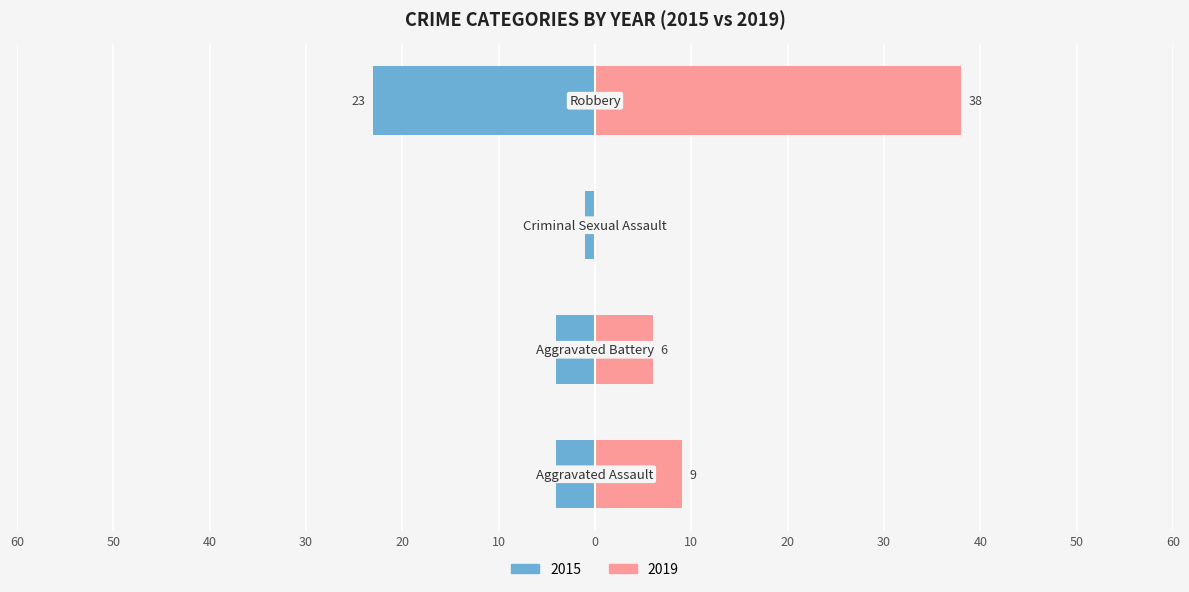

Which series has the widest spread of values?

Right (2019)